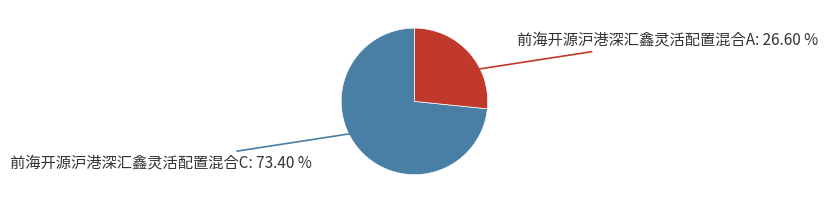

Is there any slice that represents more than half of the pie?

Yes